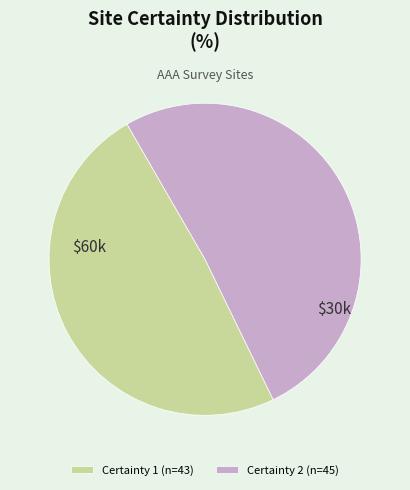

Is it true that Certainty 1 (n=43) is 49% of the pie?

True